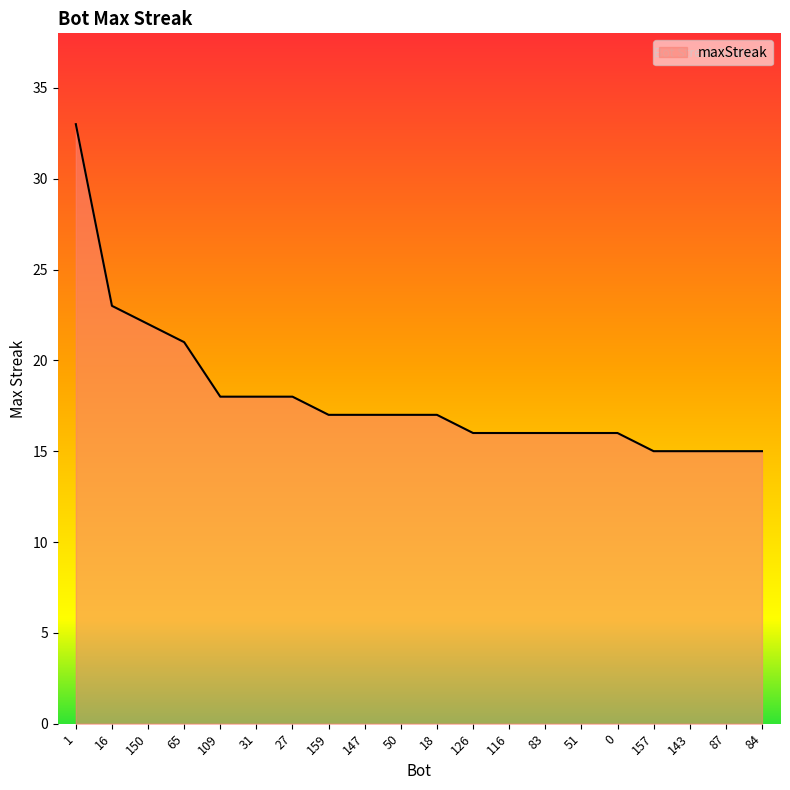

Does the chart have visible grid lines?

No